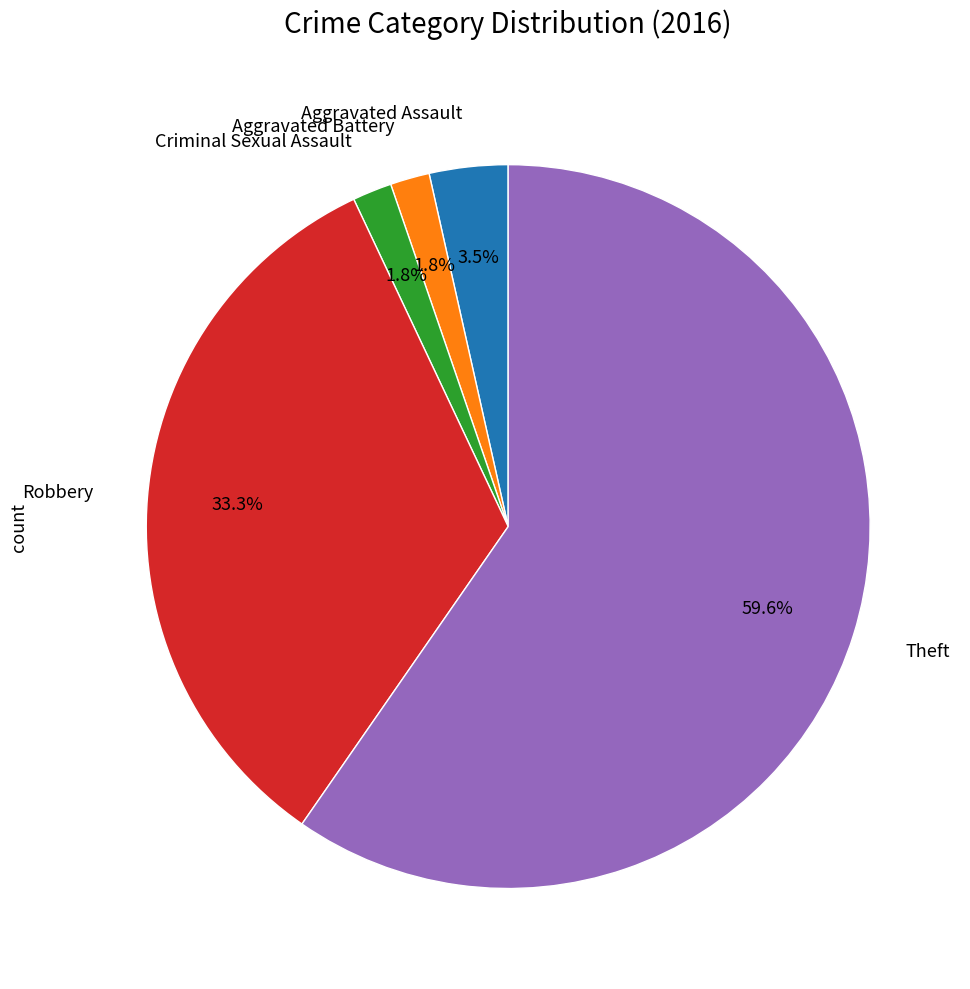

Is there any slice that represents more than half of the pie?

Yes